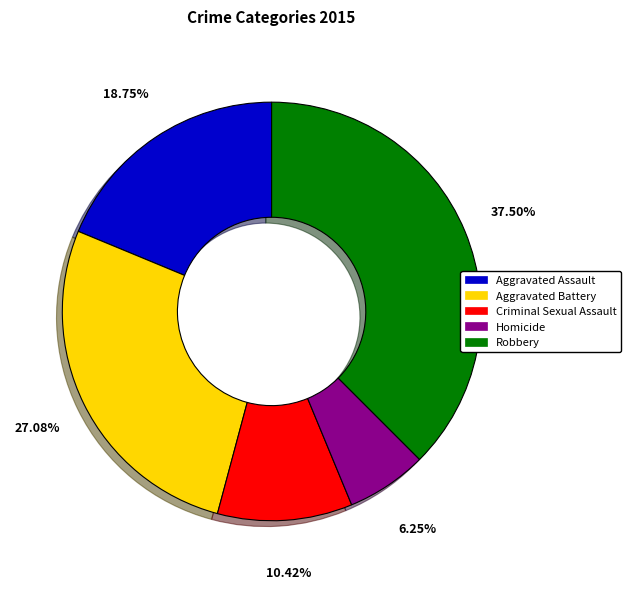

Is there any slice that represents more than half of the pie?

No